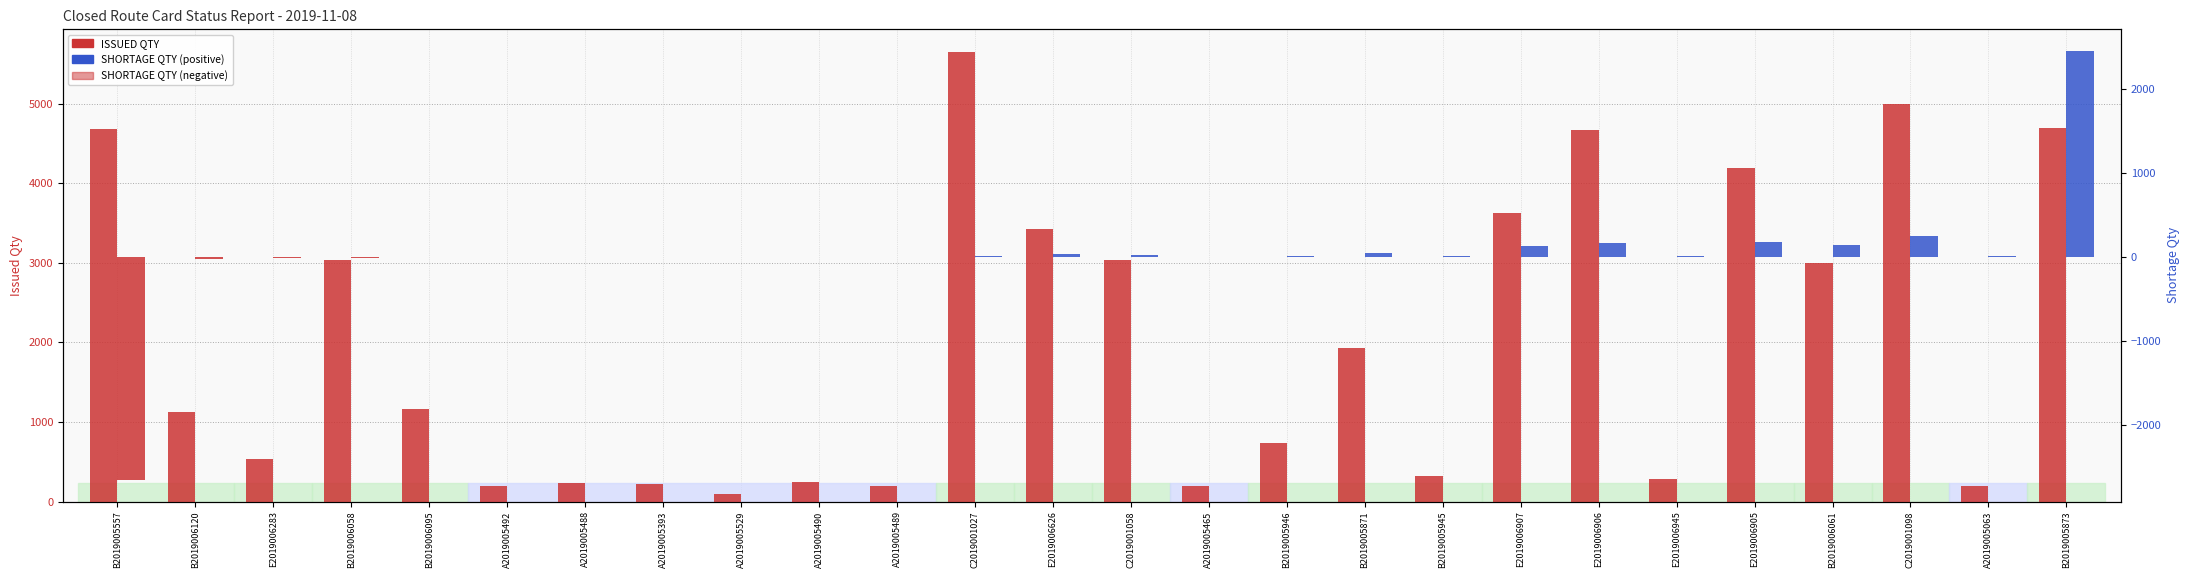

At which label does SHORTAGE QTY reach its peak?

B2019005873